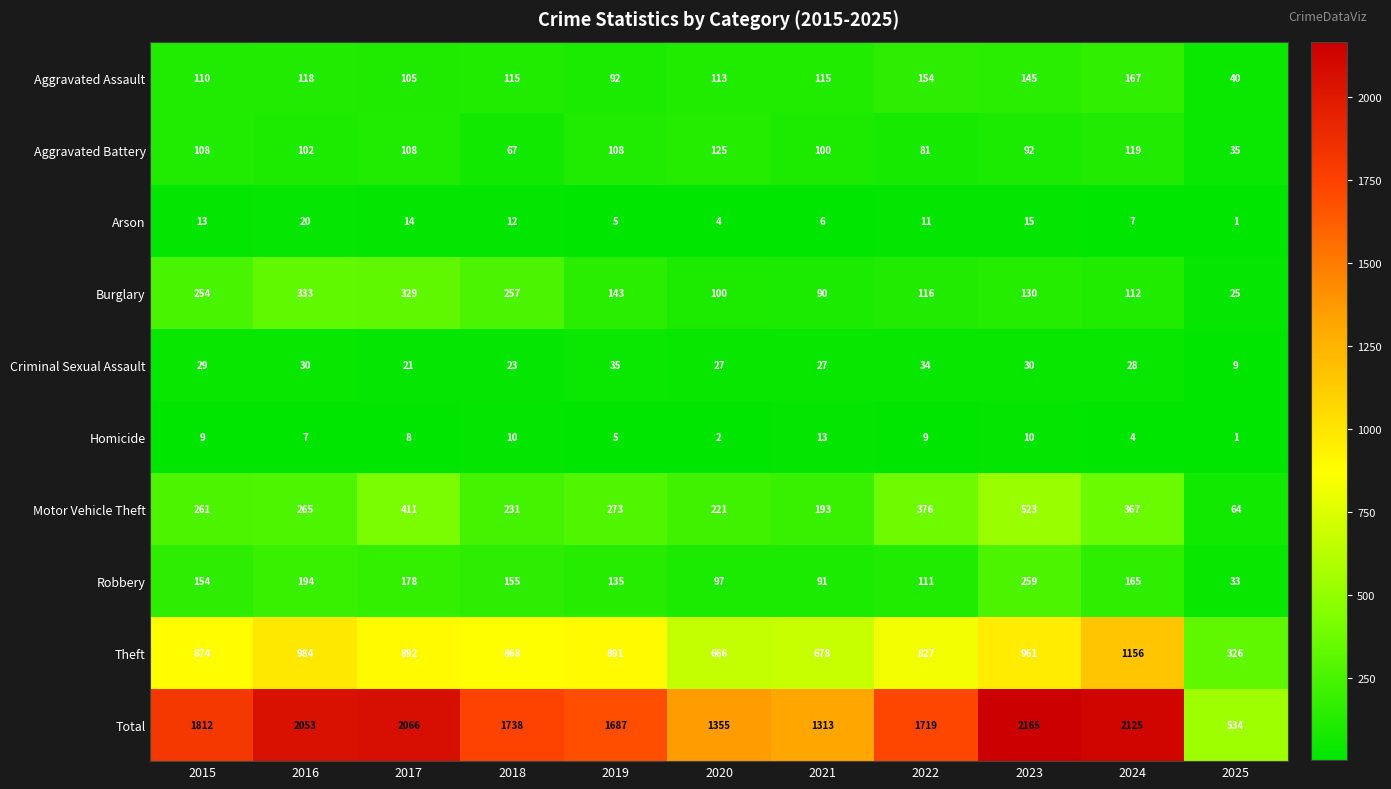

What is the sum of all Robbery values?

1572